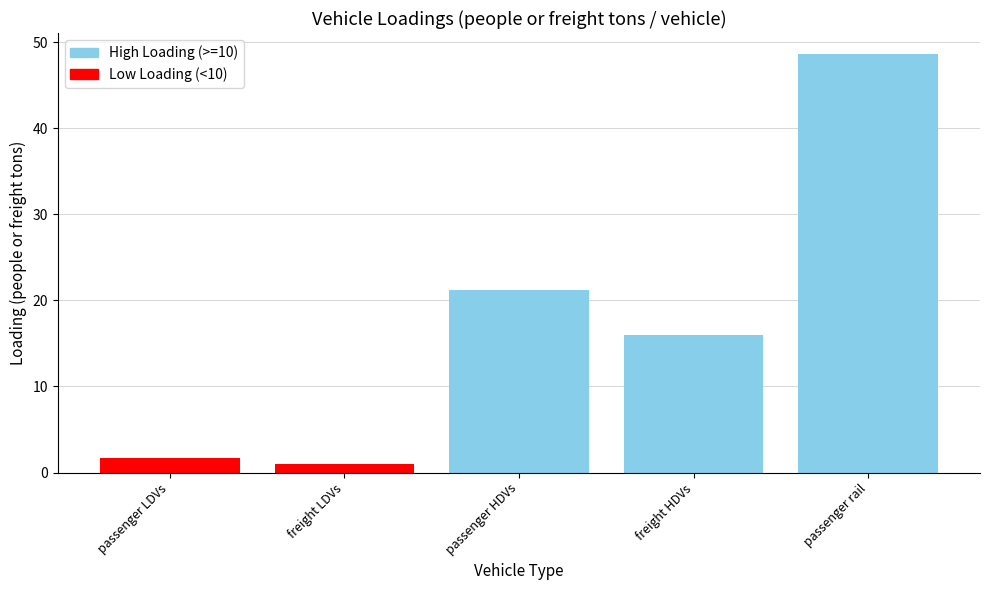

List the labels in order of value, largest first.

passenger rail, passenger HDVs, freight HDVs, passenger LDVs, freight LDVs